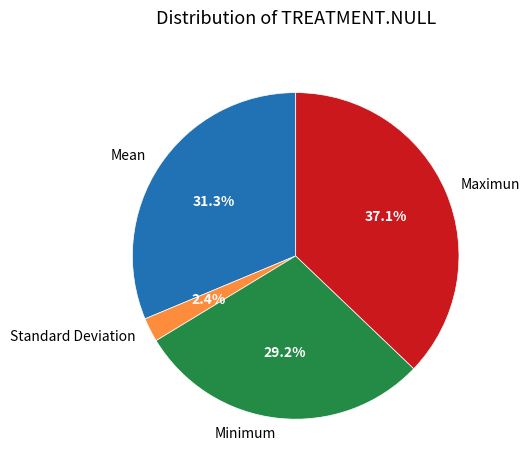

To the nearest percent, what is the average slice percentage?

25%